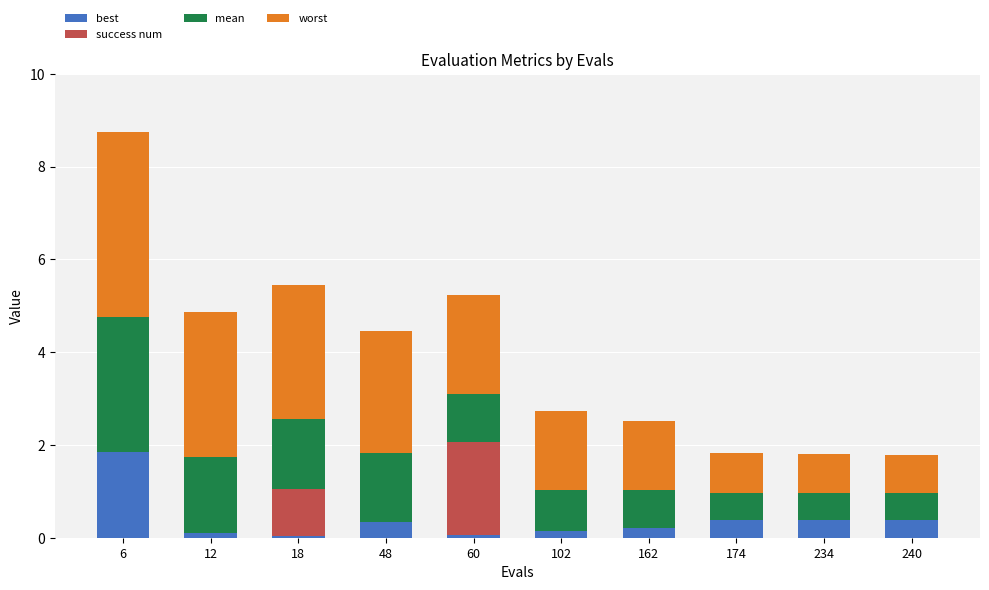

At which category is the sum across all series the highest?

6